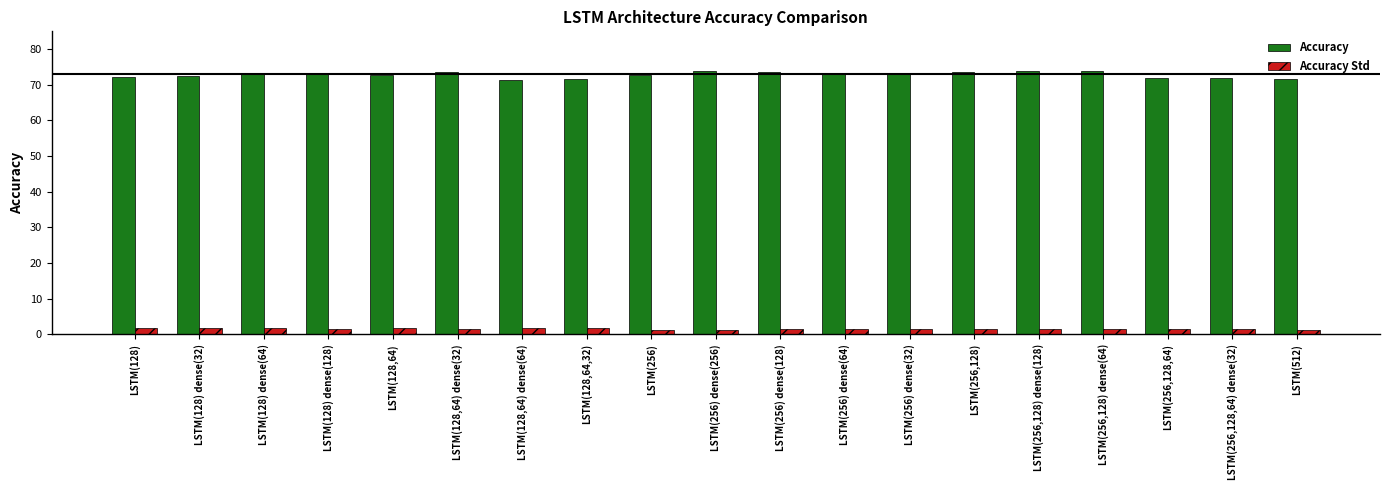

Count the Accuracy Std values in the range 1 to 2.

19